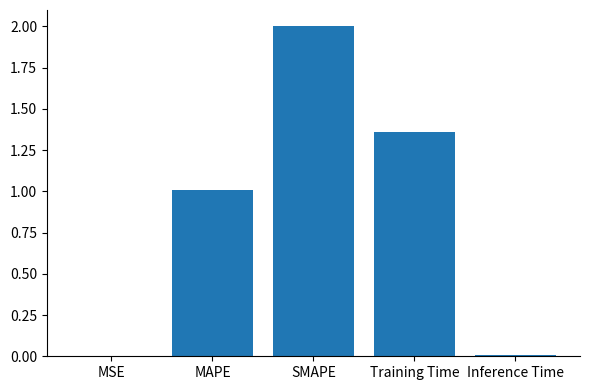

At which label is the value closest to 1?

MAPE